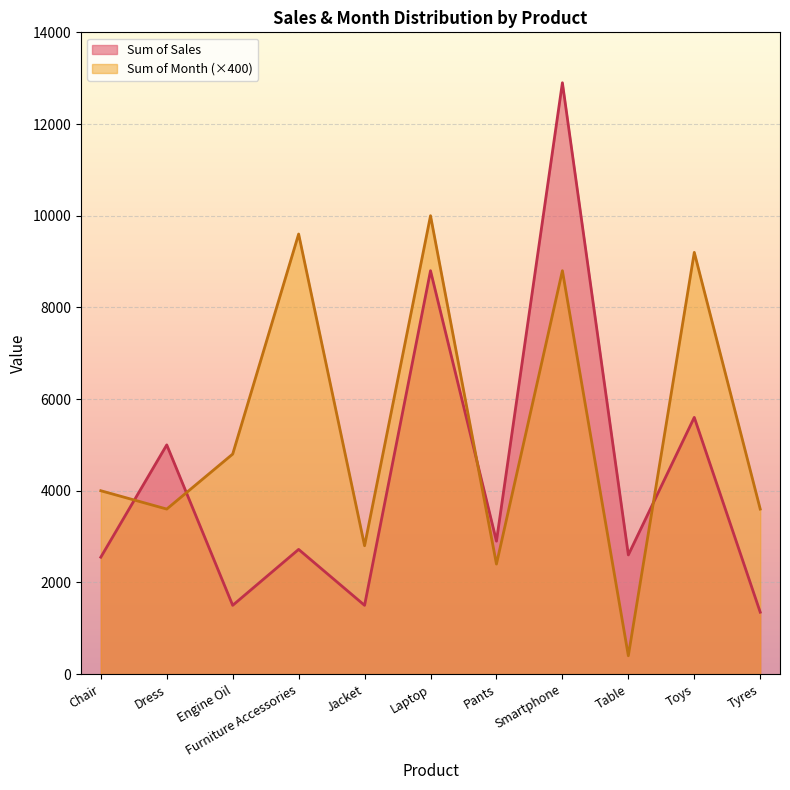

What is the sum of the Sum of Month values at Dress and Smartphone?

12400